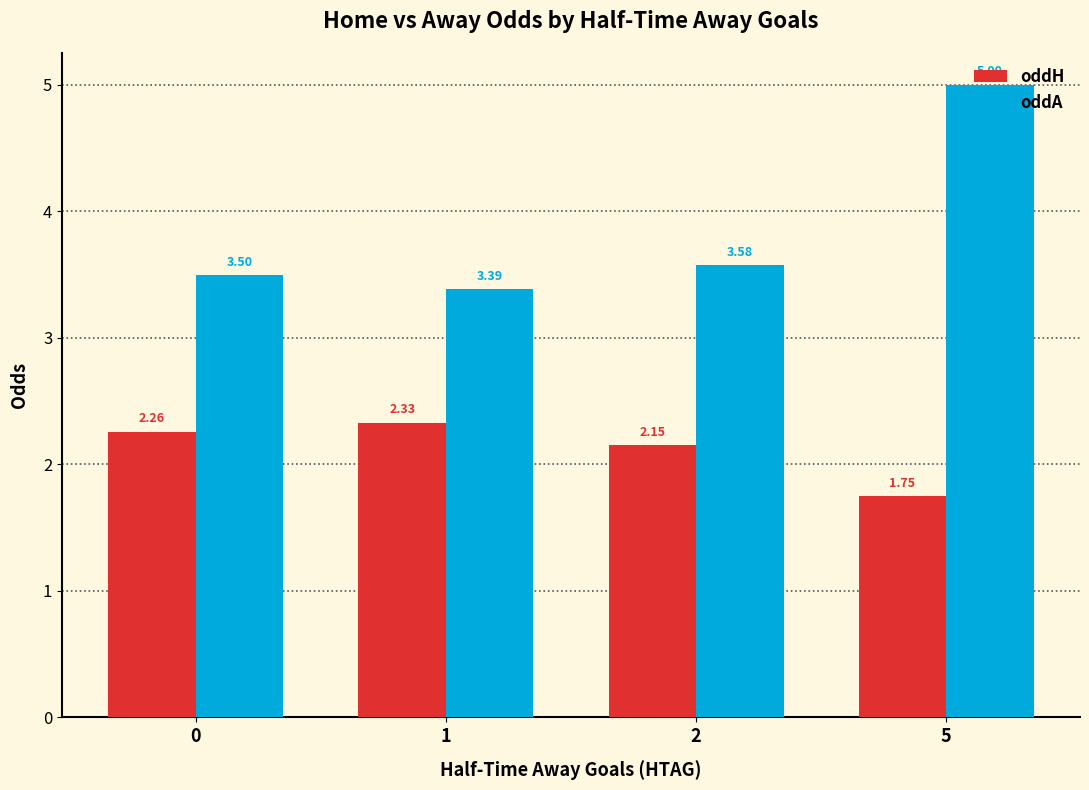

What is the sum of the oddH values at 0 and 2?

4.4